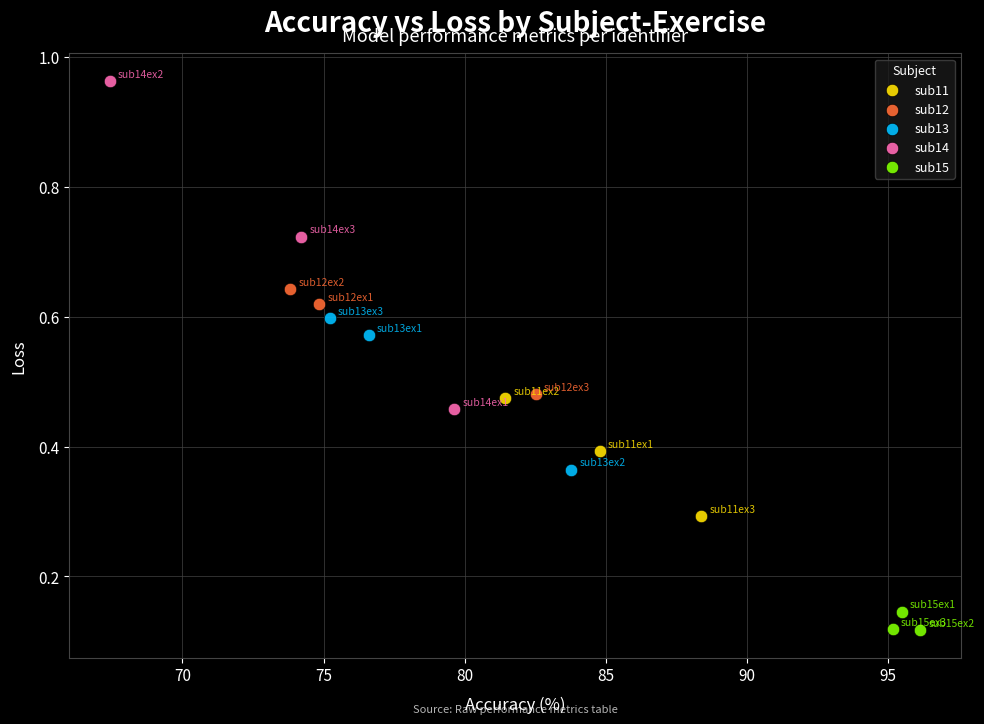

Which series has the largest Y range (max minus min)?

sub14